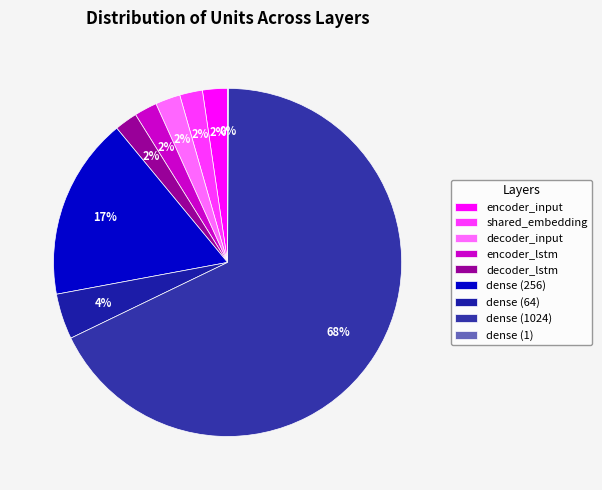

Count the number of slices in the pie.

9